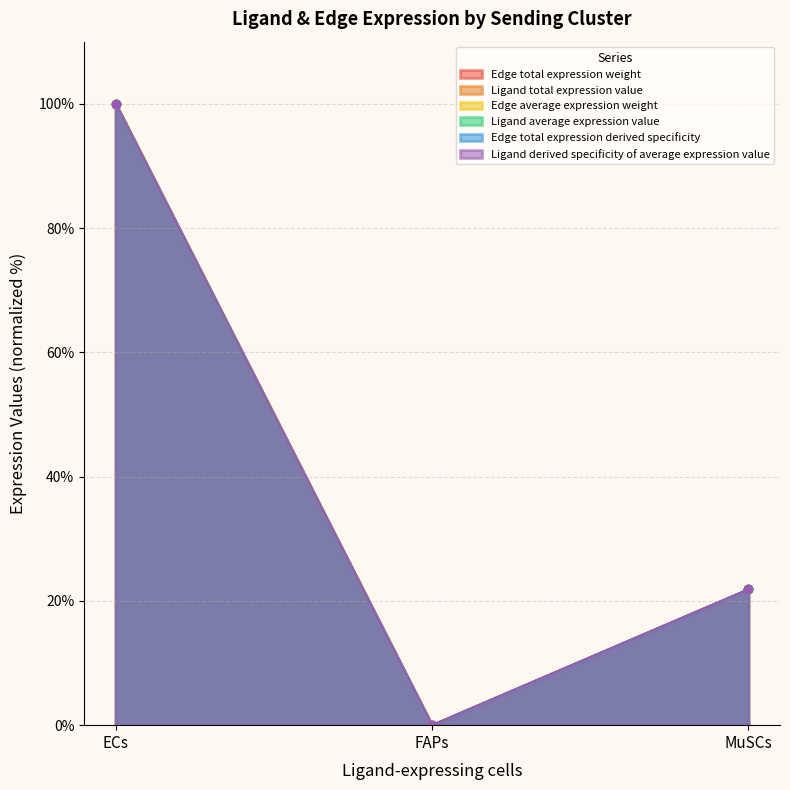

What is the average value of the Ligand average expression value series?

40.6